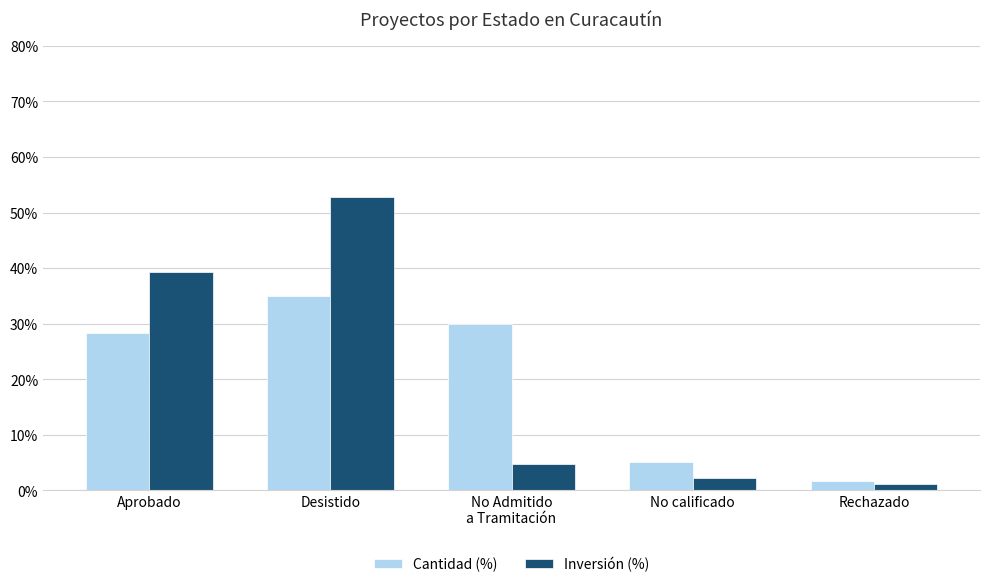

Rank the series at No calificado from highest to lowest value.

Cantidad (%), Inversión (%)